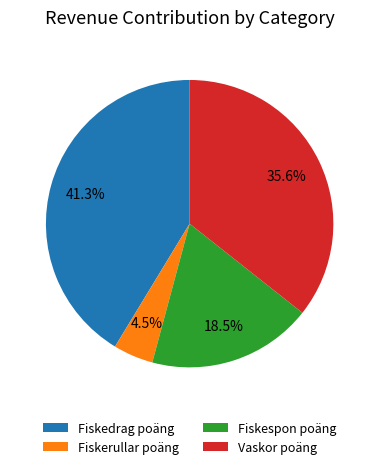

Which category has the biggest portion of the pie?

Fiskedrag poäng